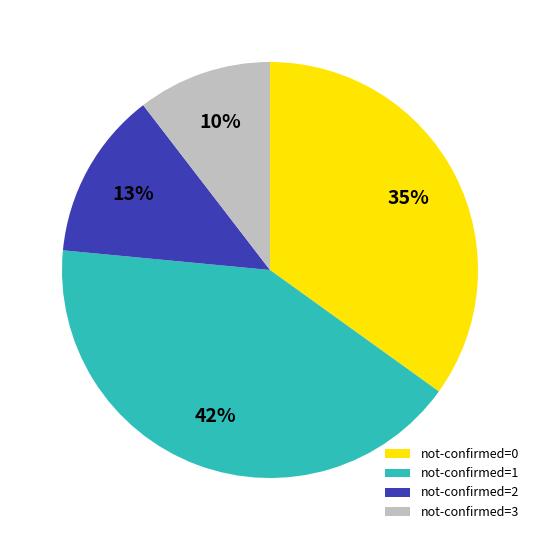

Is there a majority slice in this chart?

No